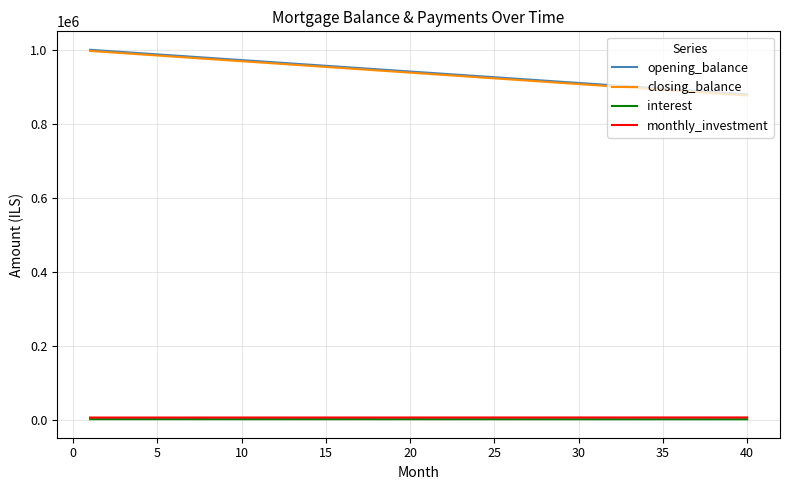

True or false: opening_balance and monthly_investment cross at least once.

False